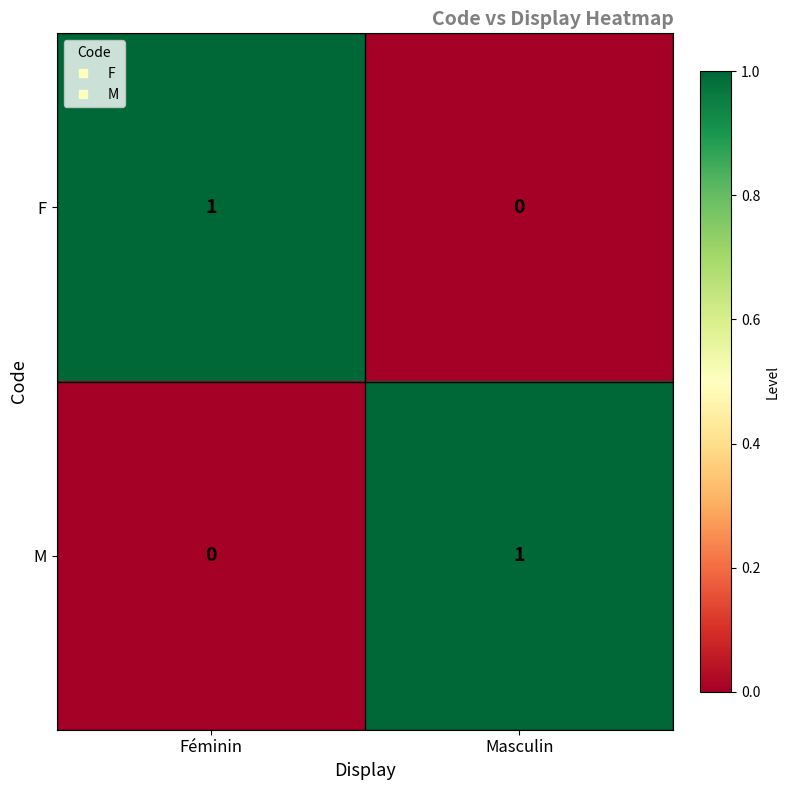

True or false: F has a value of 1 at Féminin.

True